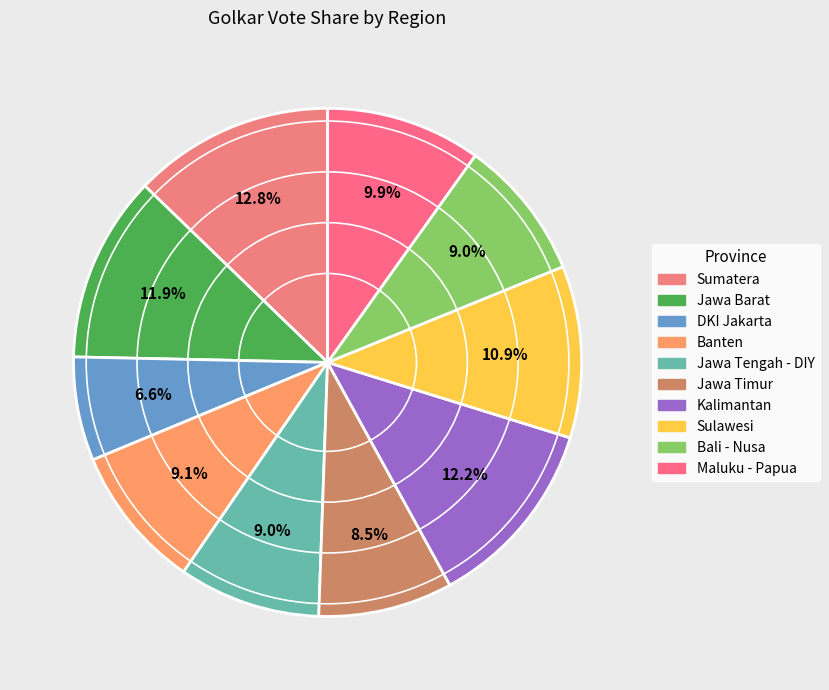

Rank the categories by value from lowest to highest.

DKI Jakarta, Jawa Timur, Bali - Nusa, Jawa Tengah - DIY, Banten, Maluku - Papua, Sulawesi, Jawa Barat, Kalimantan, Sumatera